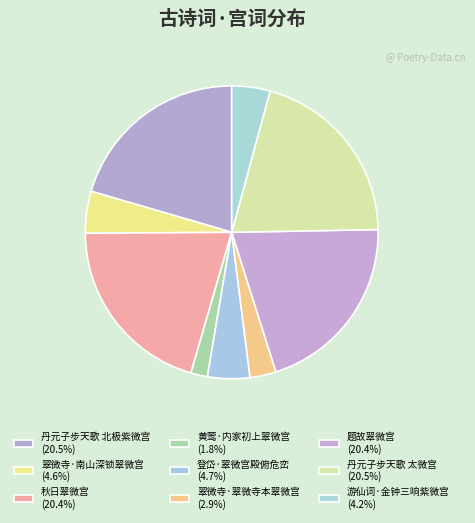

True or false: 丹元子步天歌 北极紫微宫 accounts for 8% of the total.

False